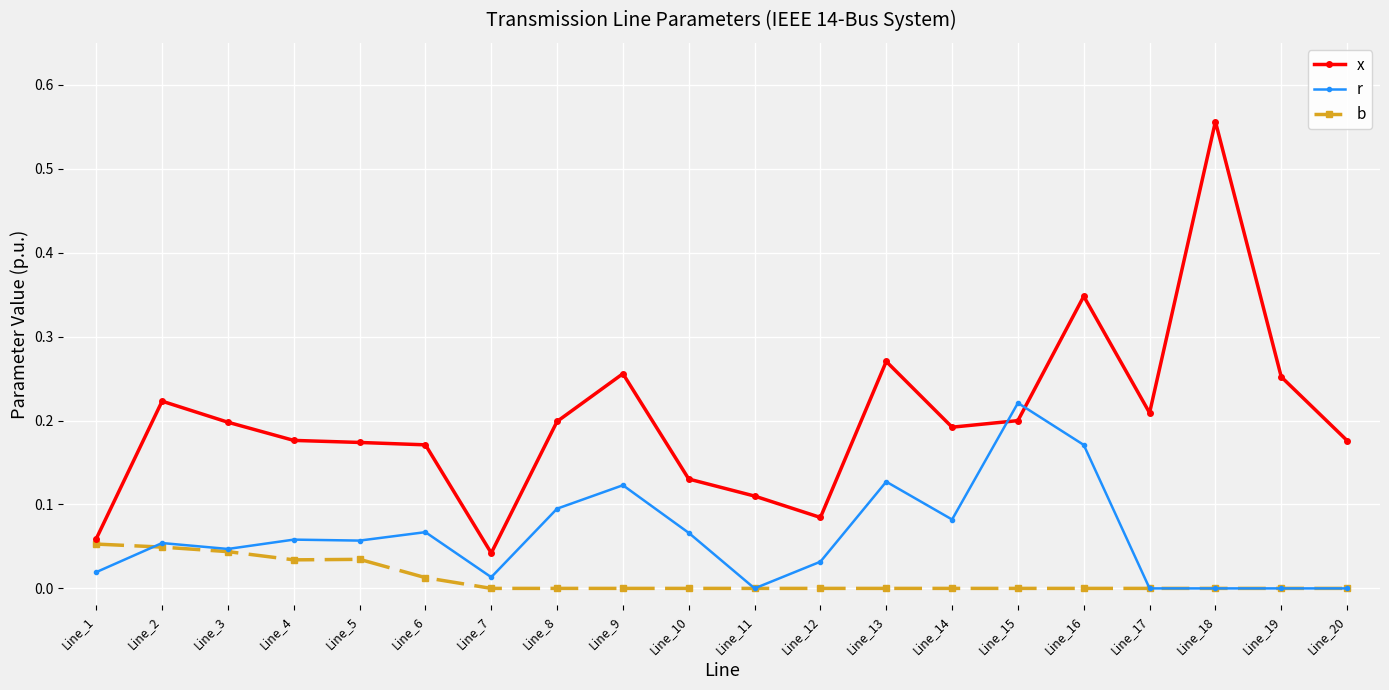

Which series has the widest spread of values?

x